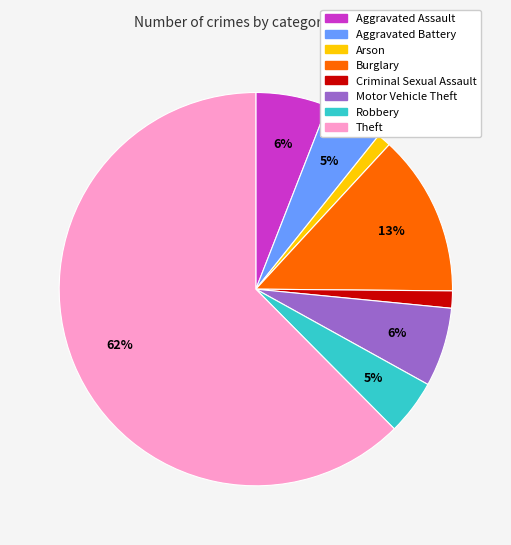

Is the sum of Burglary and Arson greater than half?

No